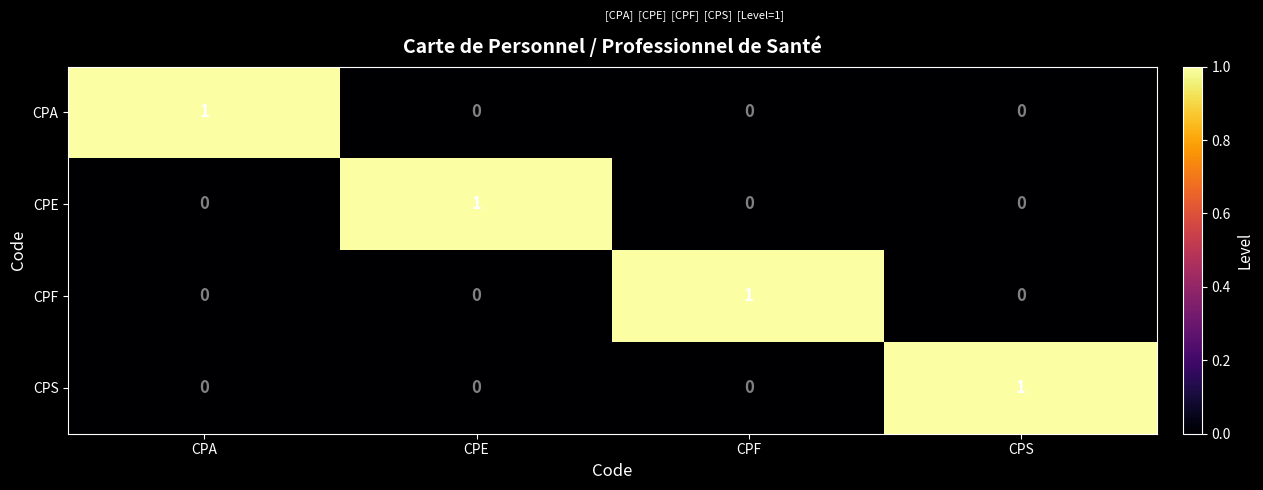

The value of CPS at CPS is 1. True or false?

True